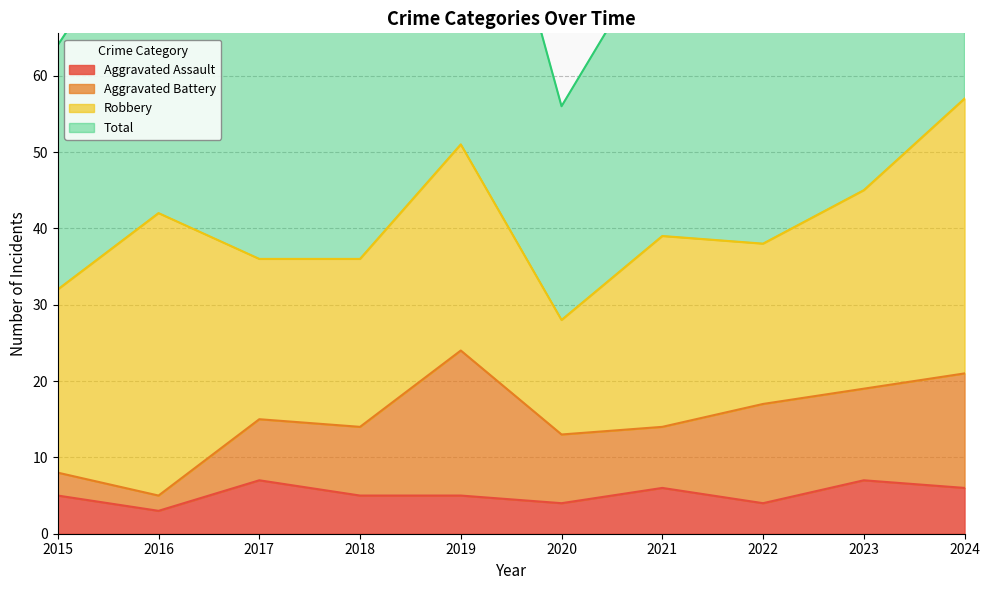

What is the difference between the Total values at 2020 and 2022?

21